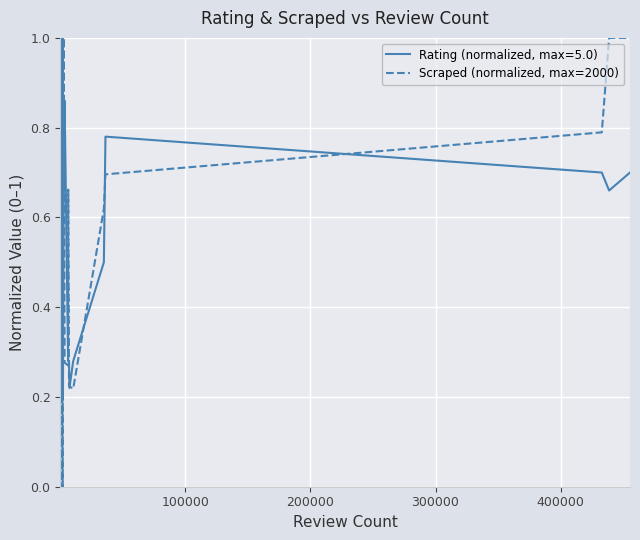

List the series in order of their peak value, lowest first.

Rating (normalized, max=5.0), Scraped (normalized, max=2000)